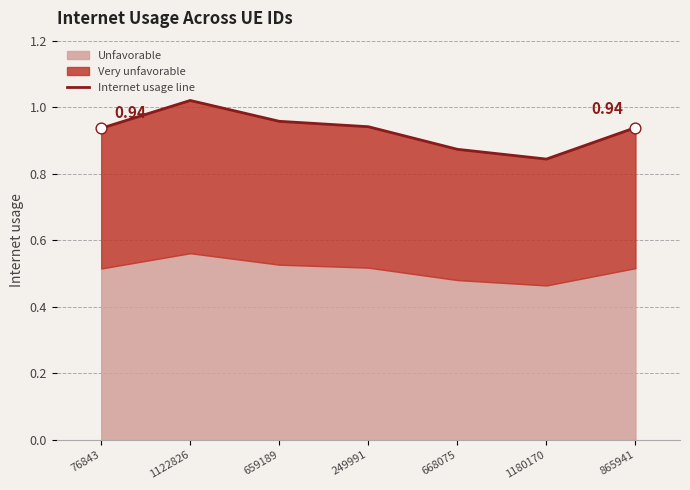

What is the change in value from 249991 to 1180170?

-0.1